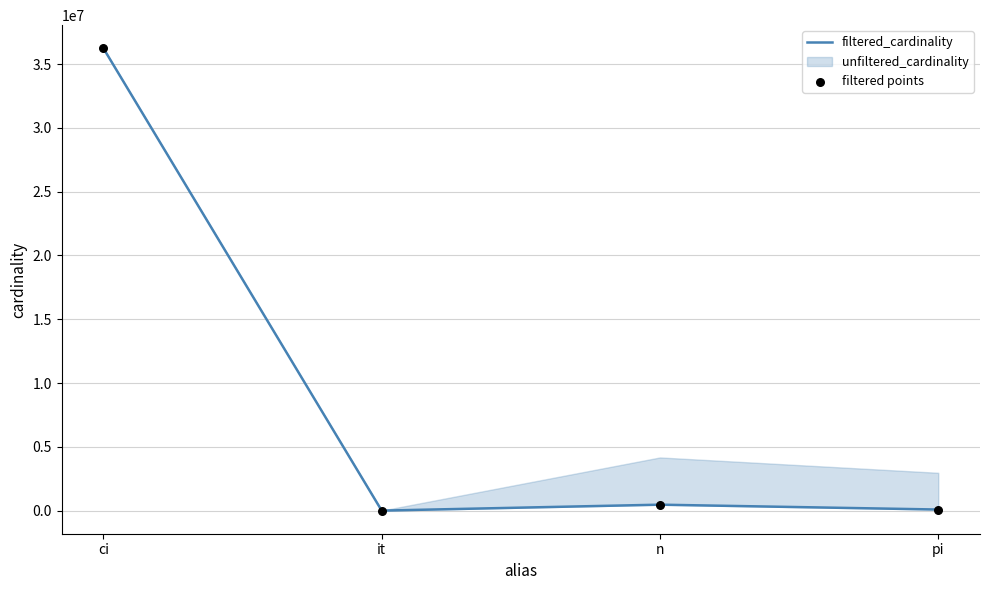

Which series has the largest Y range (max minus min)?

filtered_cardinality